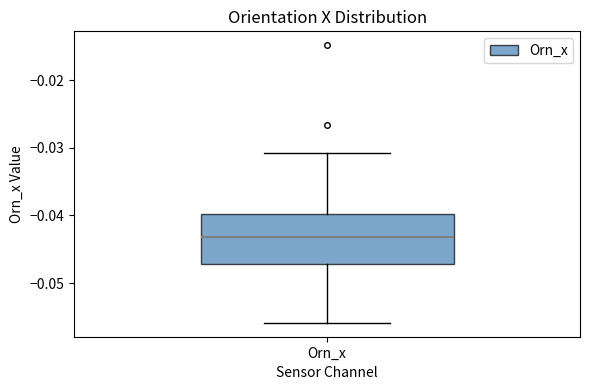

Read this box plot against the y-axis: the position of the median line, the range covered by the box, and the ends of both whiskers. The values are not printed on the chart, so give them approximately, as read against the axis.

median -0.043, box -0.047 to -0.040, whiskers -0.056 to -0.031